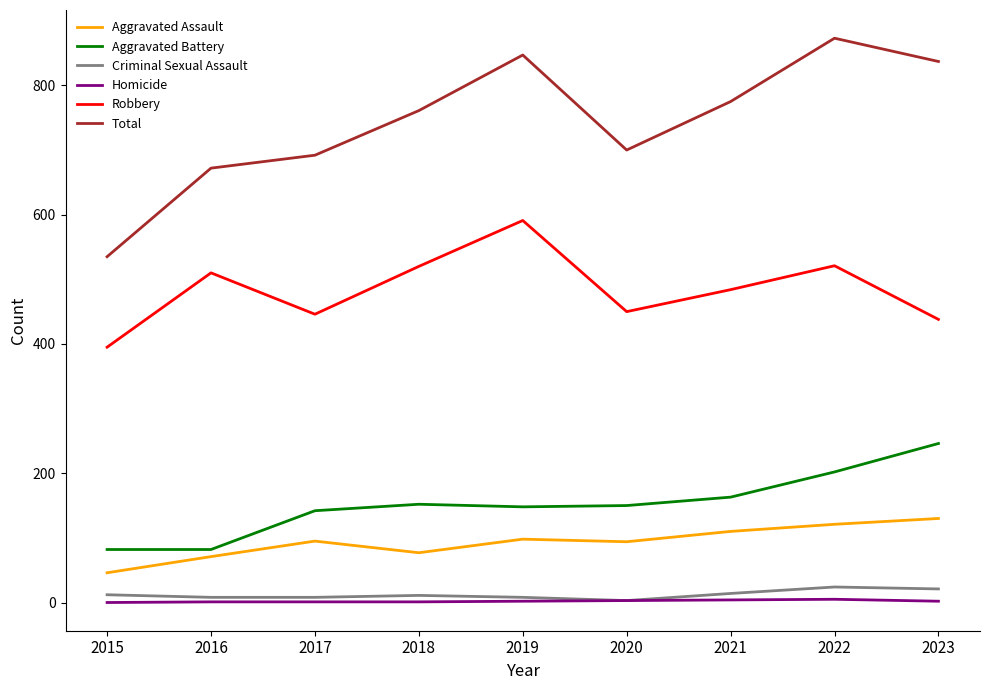

Does the chart display data point markers on the line(s)?

No